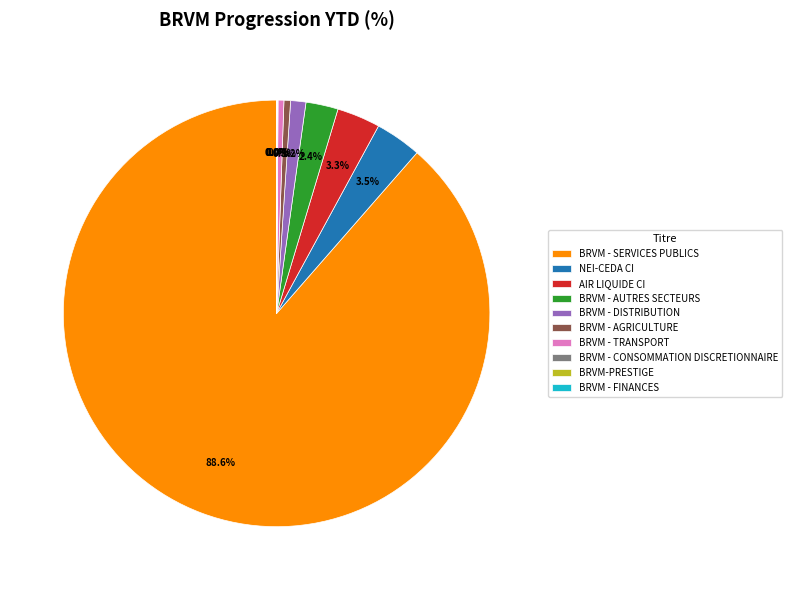

Which slice is the largest?

BRVM - SERVICES PUBLICS